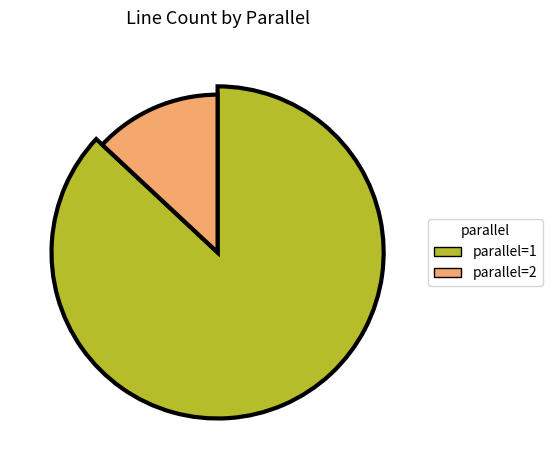

Do parallel=1 and parallel=2 together represent more than half of the pie?

Yes